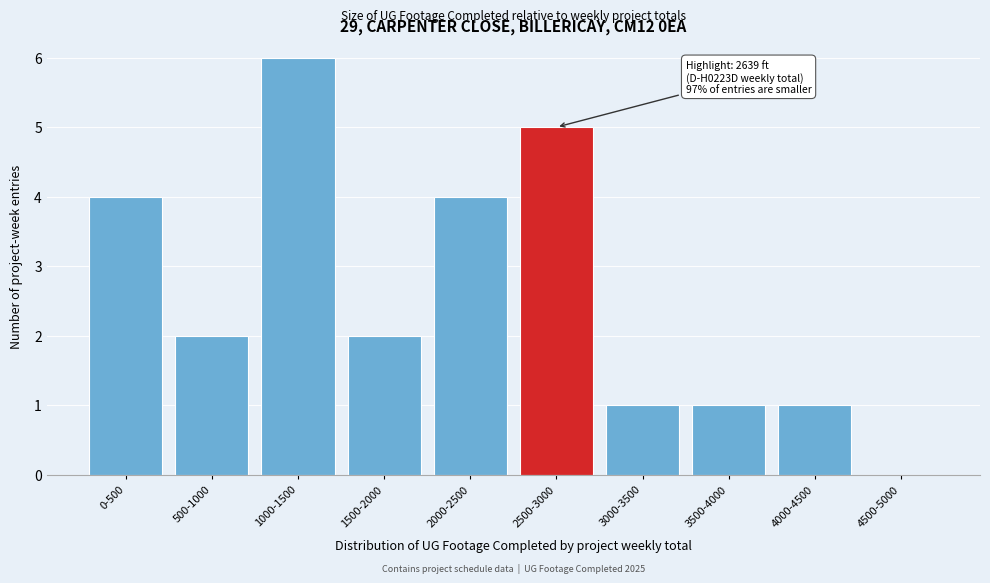

Reading left to right, list all the values displayed in this chart.

0-500=4	500-1000=2	1000-1500=6	1500-2000=2	2000-2500=4	2500-3000=5	3000-3500=1	3500-4000=1	4000-4500=1	4500-5000=0